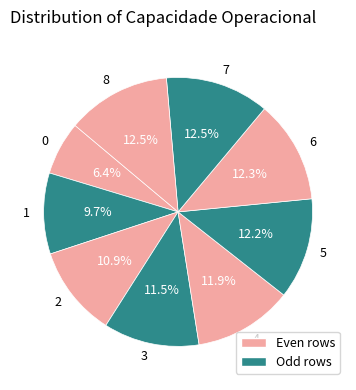

What percentage is the 5 slice, to the nearest percent?

12%